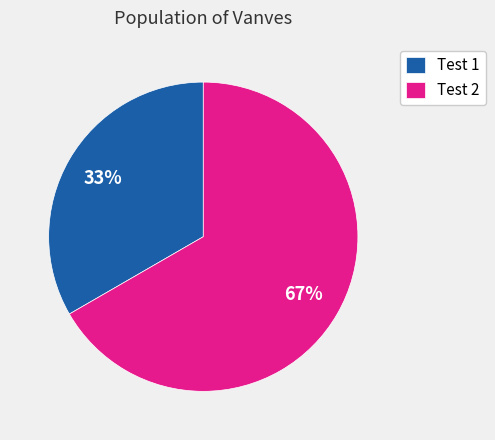

Do Test 2 and Test 1 together represent more than half of the pie?

Yes